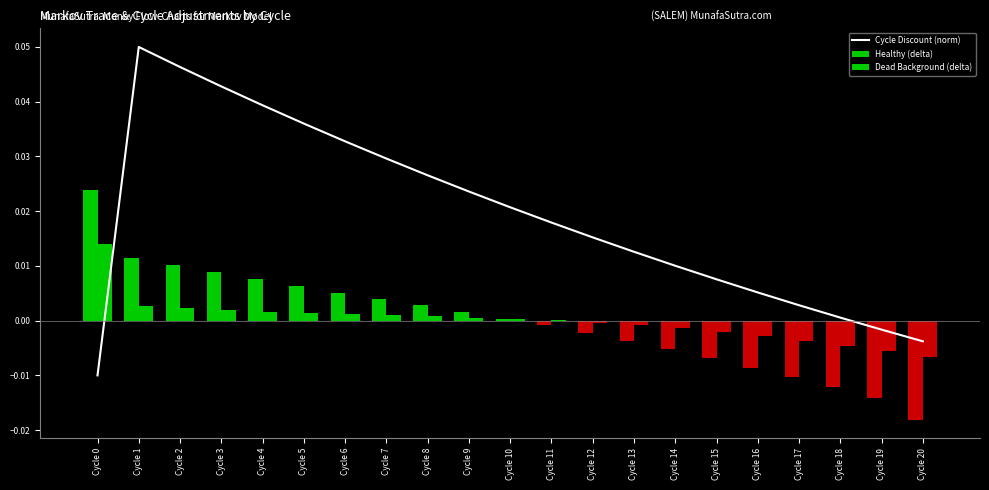

How many values in Cycle Discount (norm) are below zero?

3